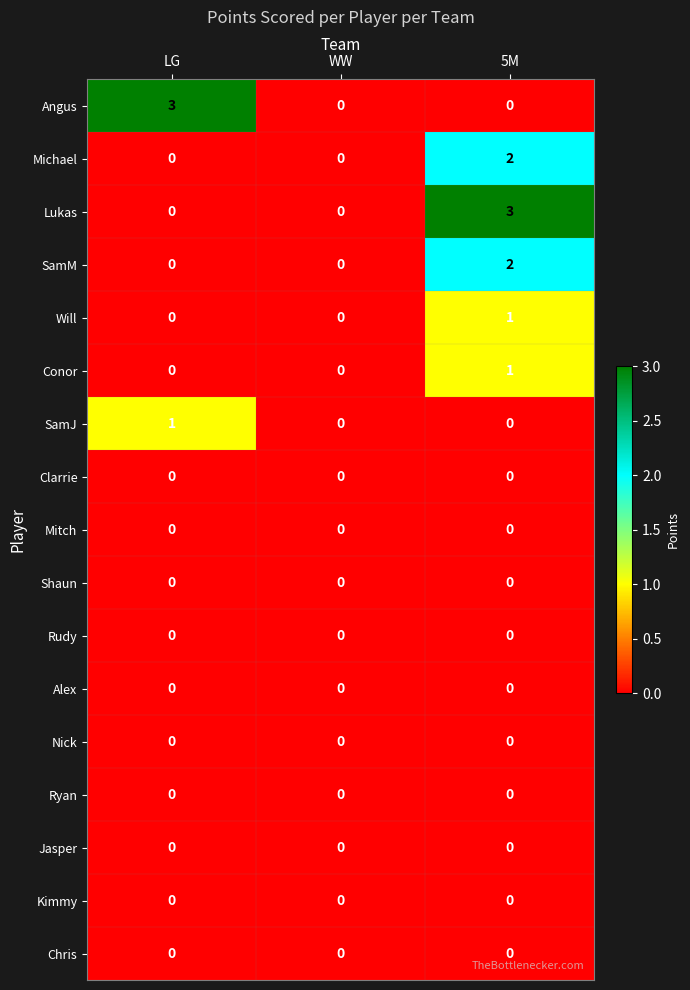

Is it true that Angus equals -1 at 5M?

False